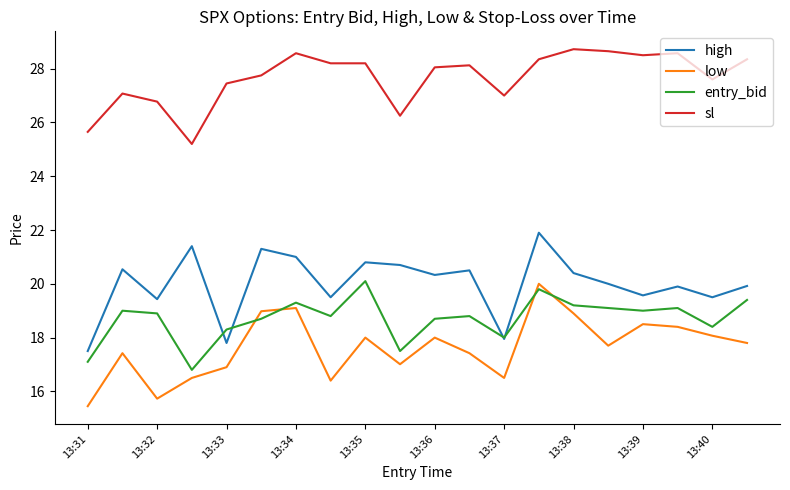

What is the greatest value displayed?

28.7